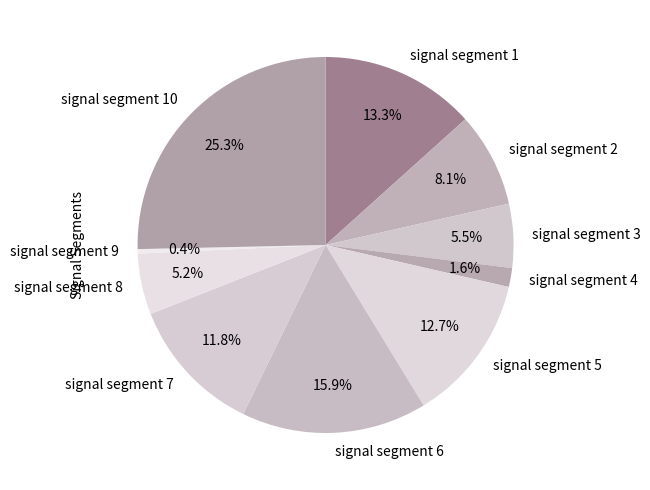

Does signal segment 1 account for over 50% of the chart?

No